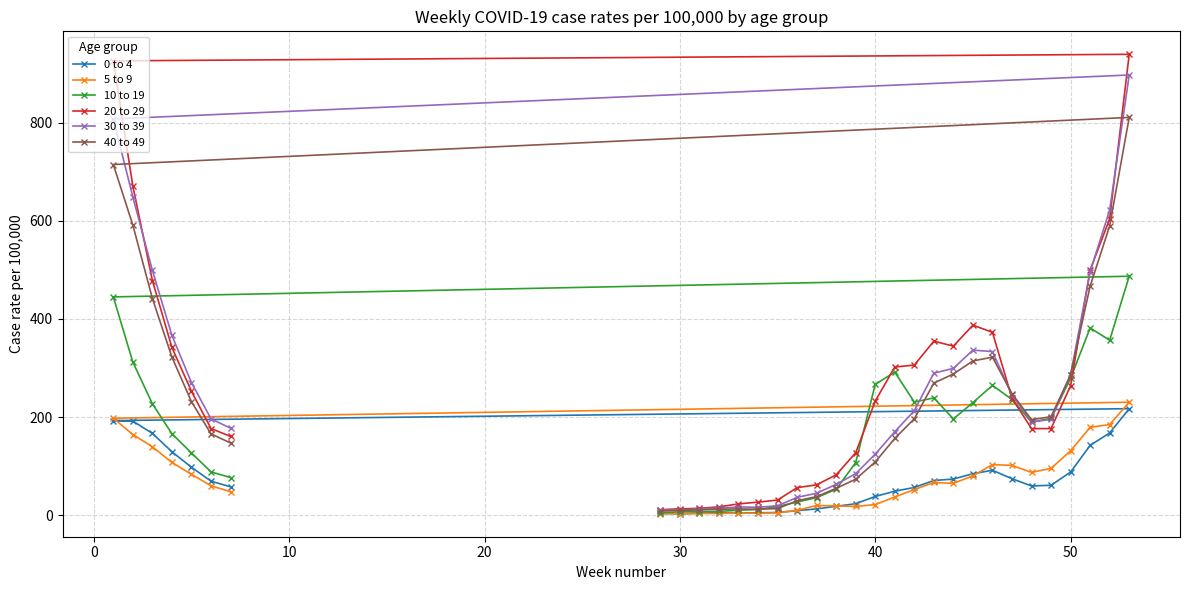

Which series has the largest range (max minus min)?

20 to 29